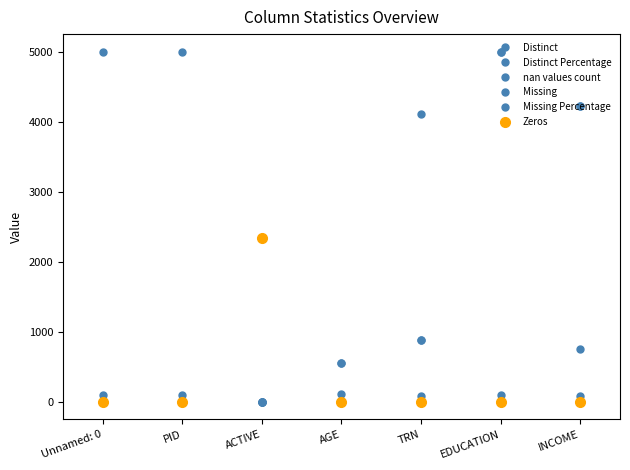

What is the label of the 1st point from the right?

INCOME